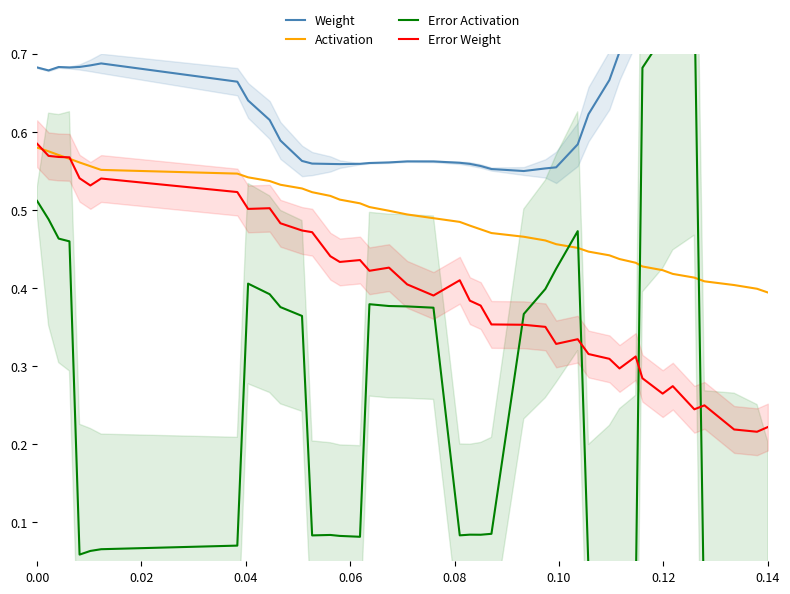

Is it true that Activation equals 0.6 at 0.14?

False